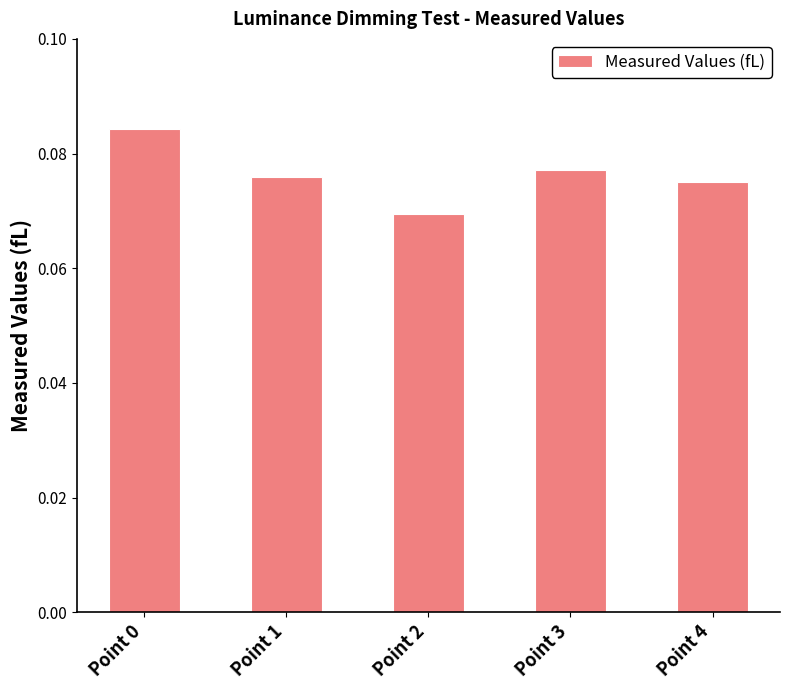

How many bars are there in total?

5